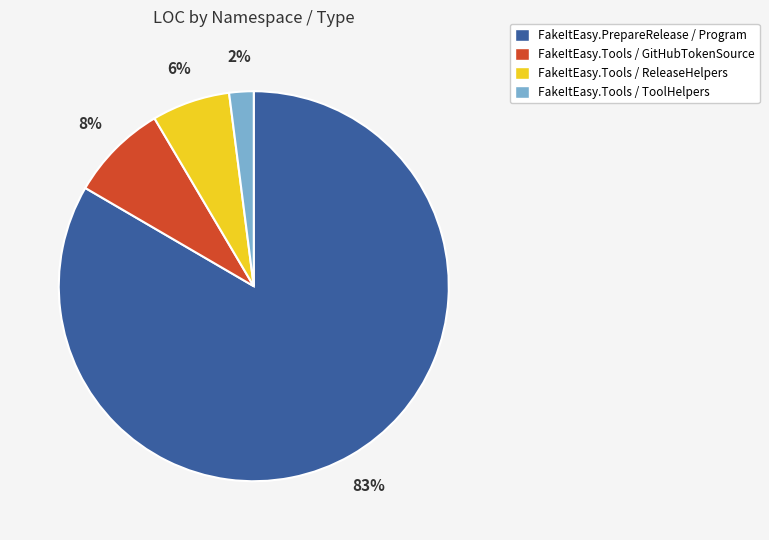

To the nearest percent, what is the average slice percentage?

25%